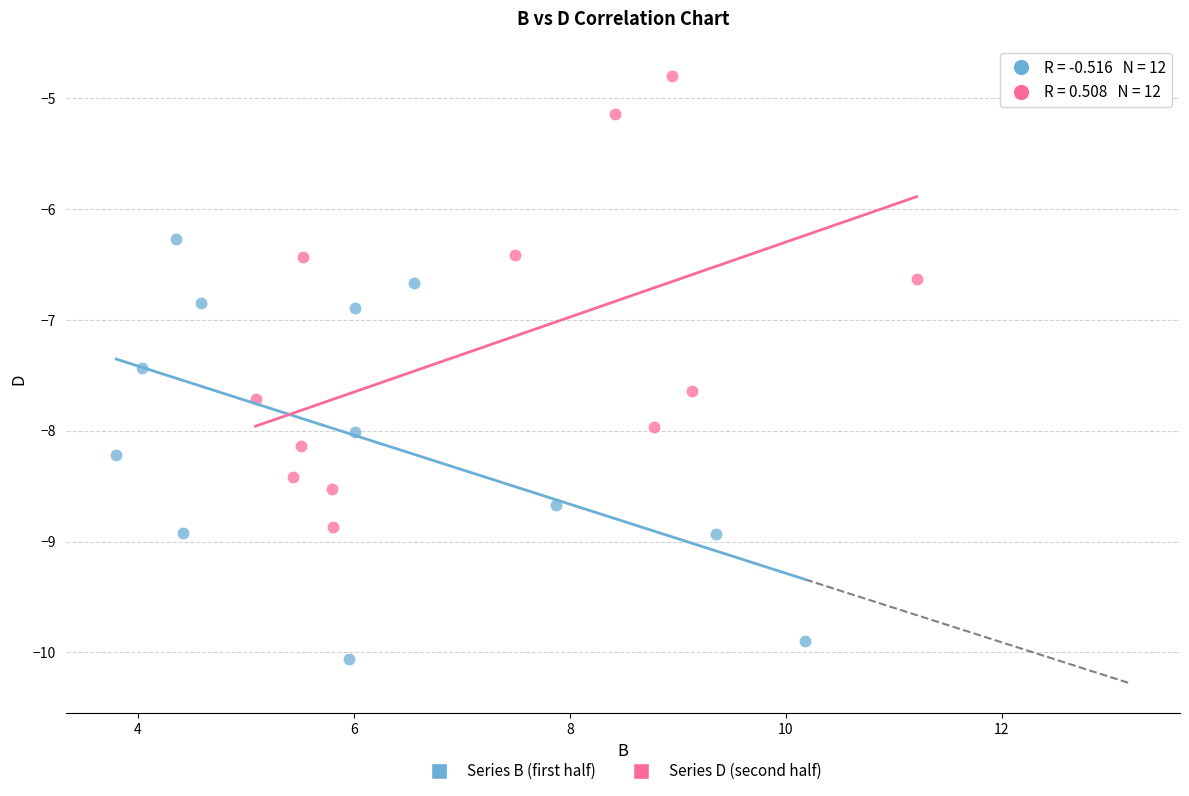

Which series contains the highest Y value?

Series D (second half)